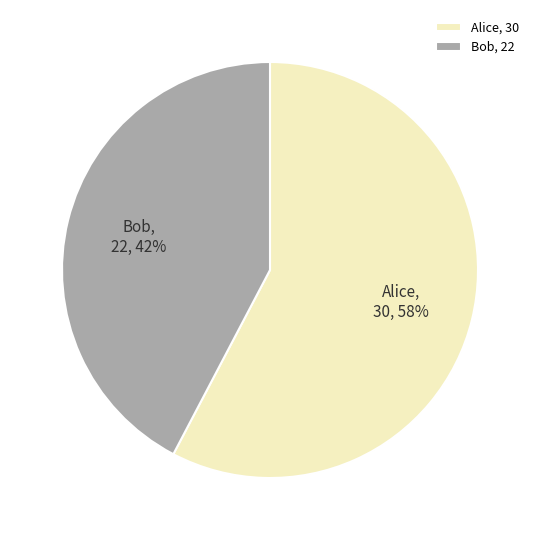

Rank the categories by value from highest to lowest.

Alice, Bob